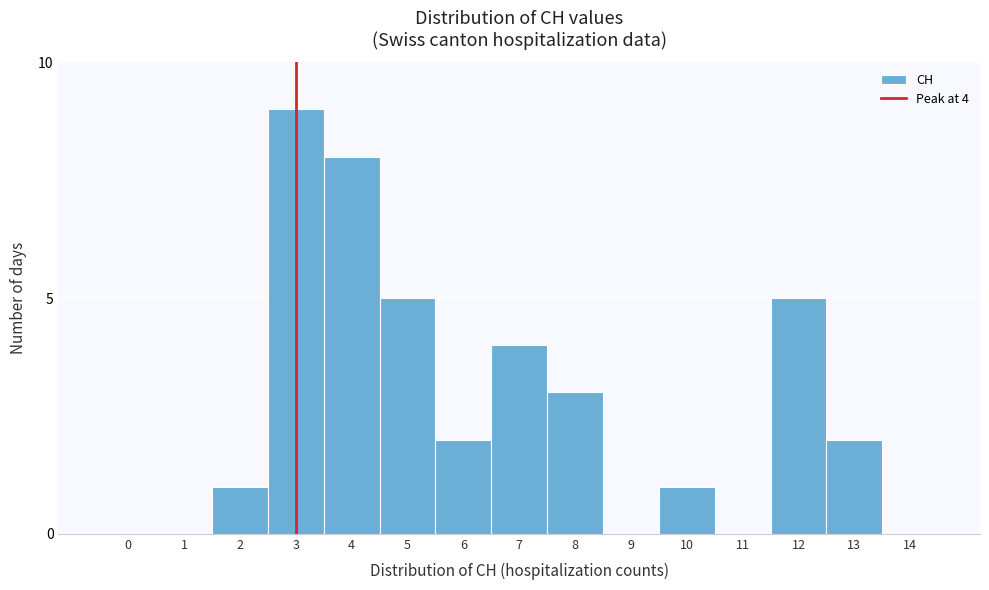

Reading left to right, what are all the values shown in this chart?

0=0	1=0	2=1	3=9	4=8	5=5	6=2	7=4	8=3	9=0	10=1	11=0	12=5	13=2	14=0